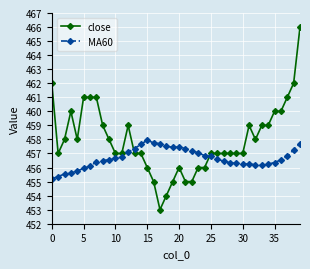

Which series ends up on top after the final intersection of close and MA60?

close